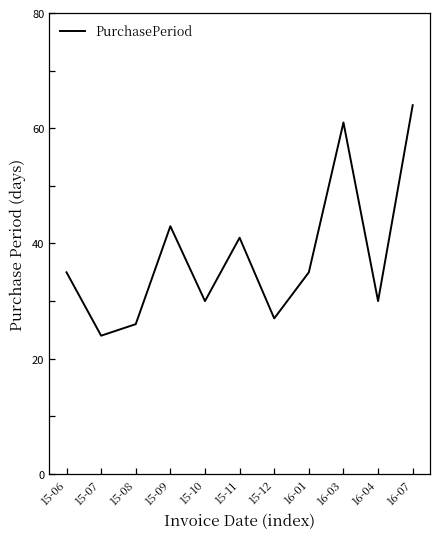

True or false: there are more than 2 points higher than both neighbors.

True